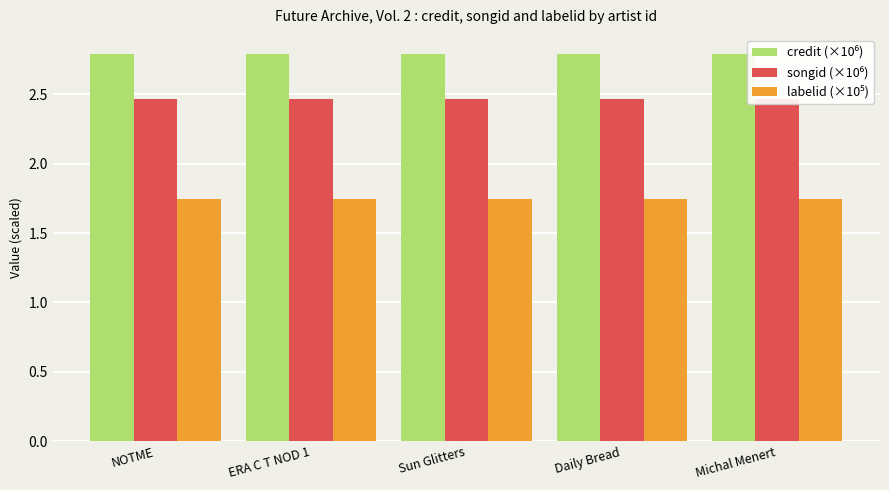

Is it true that labelid (×10⁵) equals 1.7 at Sun Glitters?

True